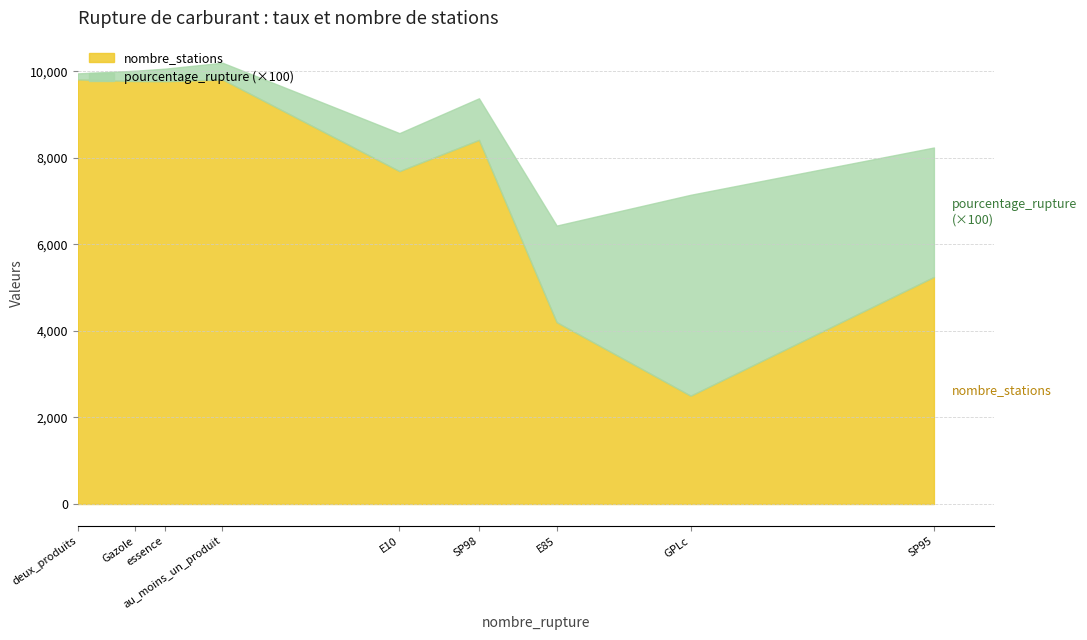

What is the maximum value for nombre_stations?

9811